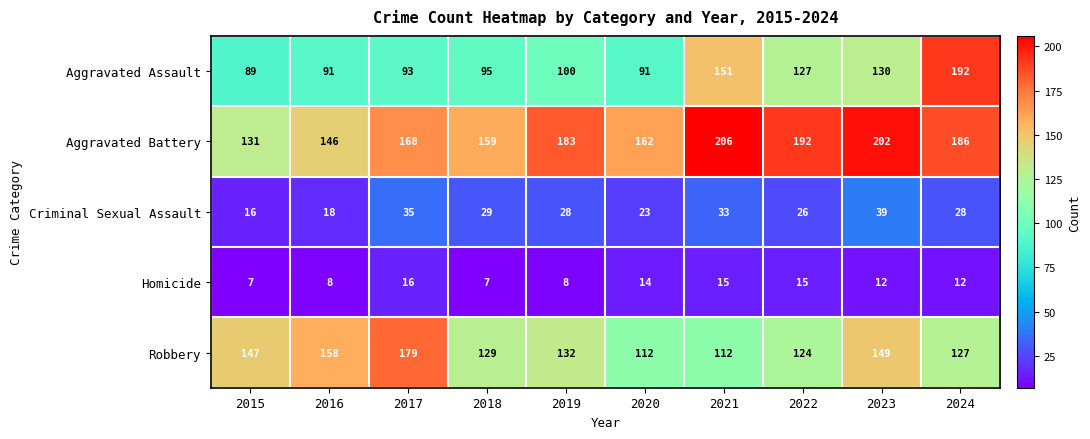

Rank the series by their maximum value, from highest to lowest.

Aggravated Battery, Aggravated Assault, Robbery, Criminal Sexual Assault, Homicide